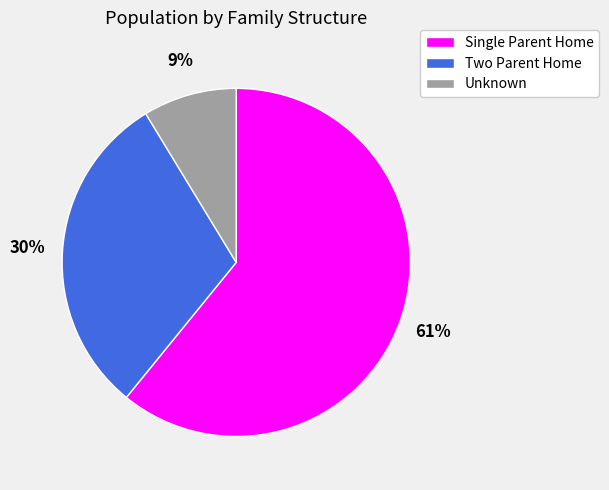

Count the number of slices in the pie.

3